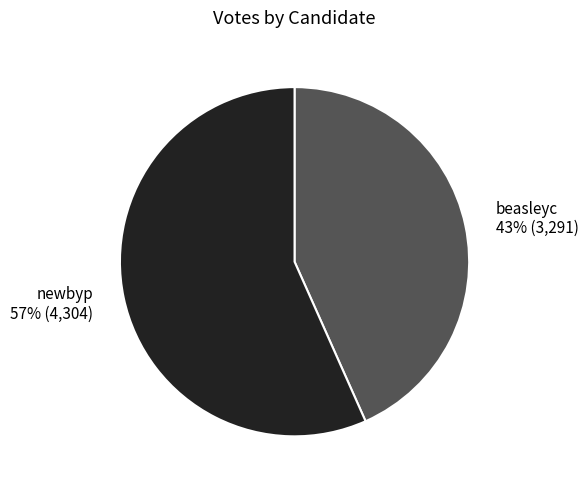

Count the number of slices in the pie.

2